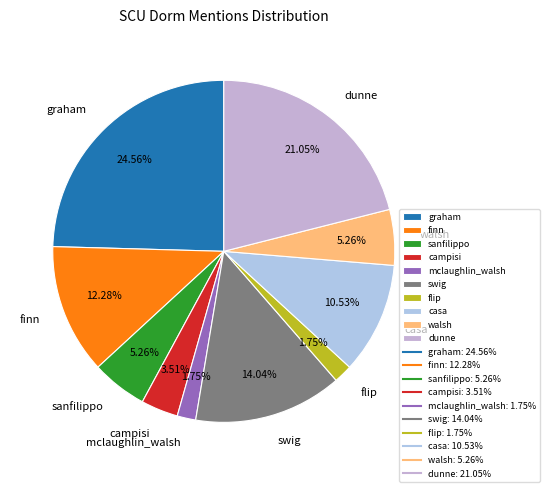

Approximately how many times larger is the value at swig compared to dunne?

0.7